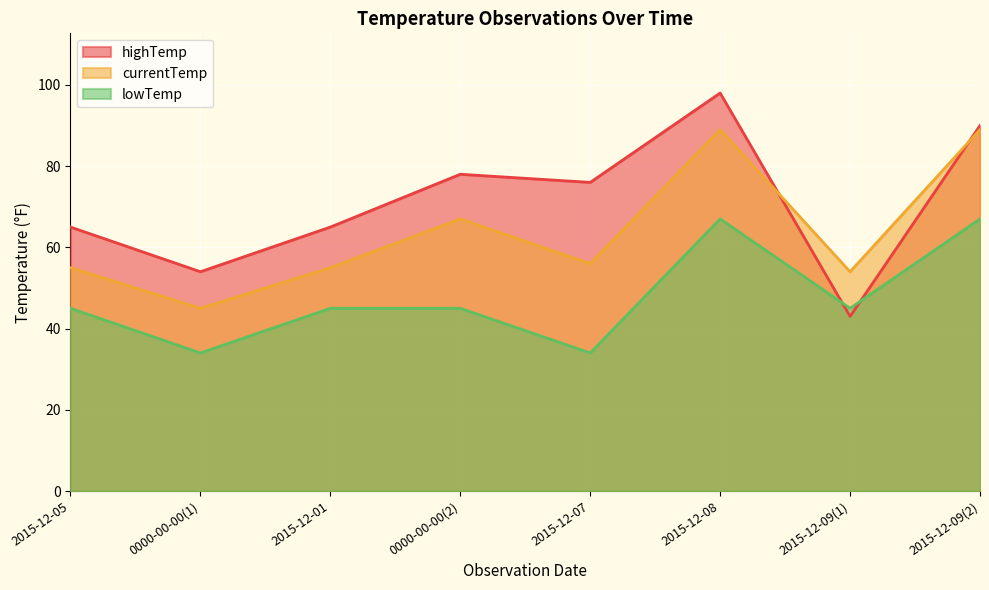

What is the sum of the highTemp values at 2015-12-01 and 2015-12-07?

141